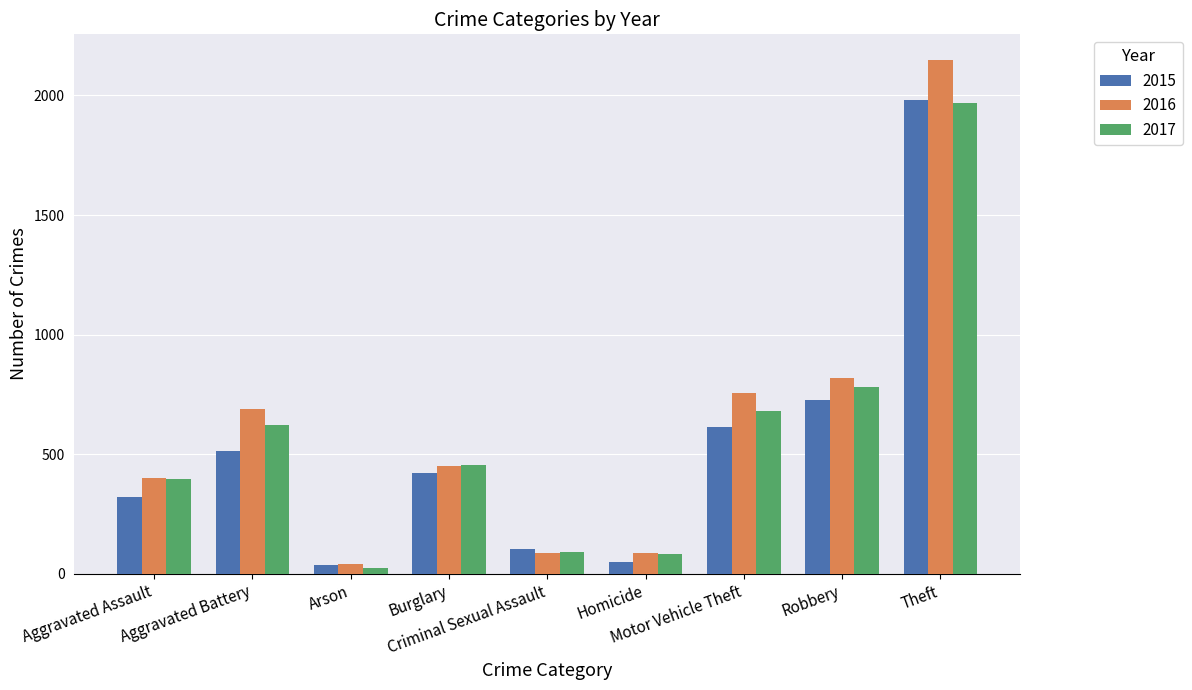

At which category is the sum across all series the highest?

Theft